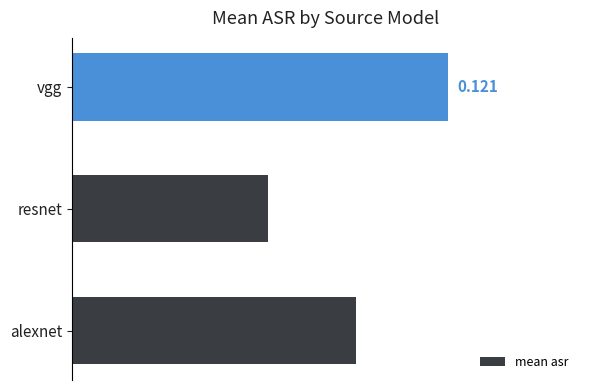

Which category has the highest value across all series?

vgg